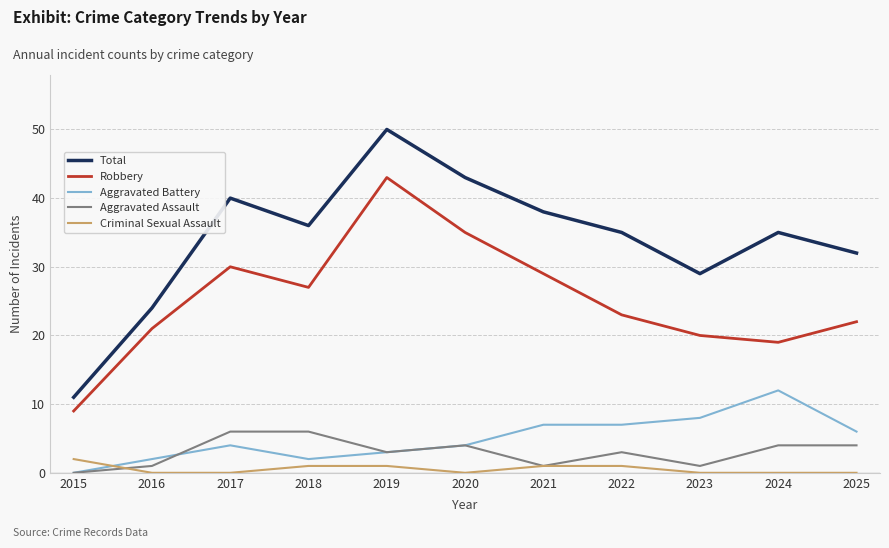

Between 2016 and 2024, which series saw the biggest shift?

Total